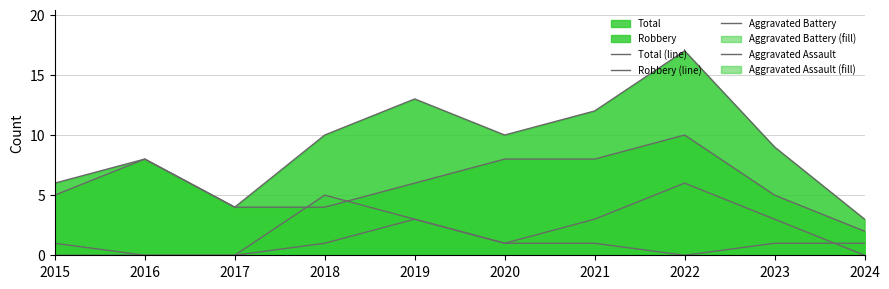

What is the value of the Total (line) point at the 5th from the left?

13